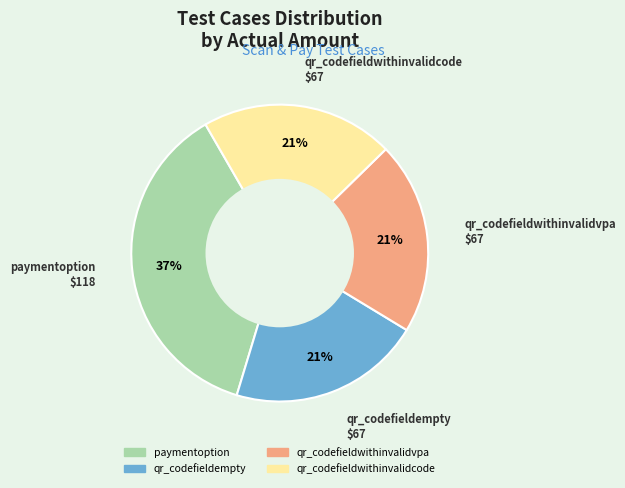

To the nearest percent, what percentage of the pie is qr_codefieldempty?

21%